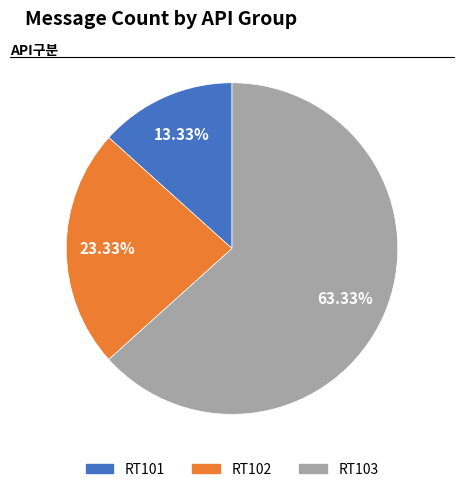

How many segments does this pie chart have?

3